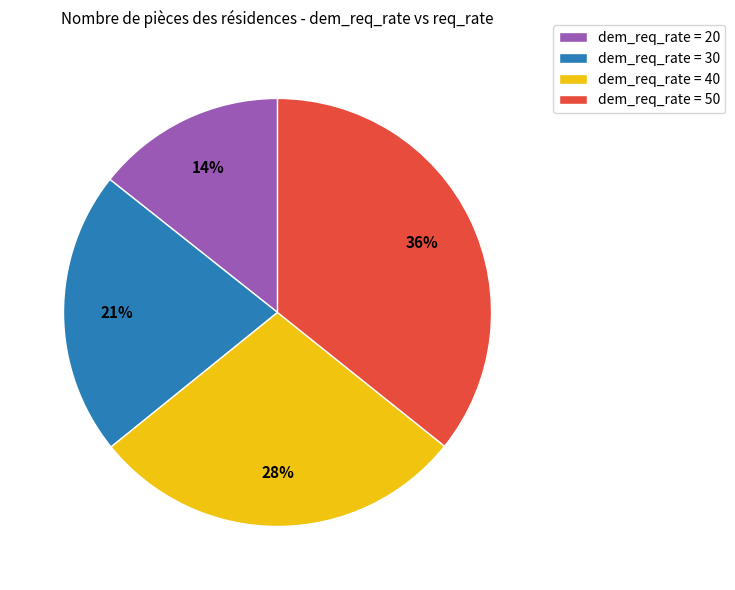

To the nearest percent, what is the average slice percentage?

25%